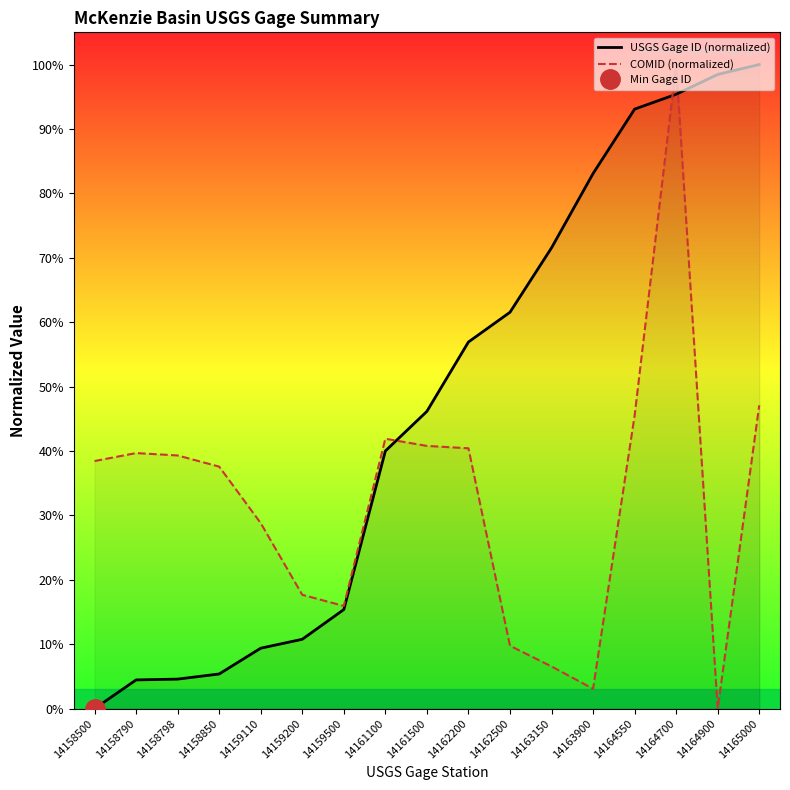

How many lines are shown in the chart?

2